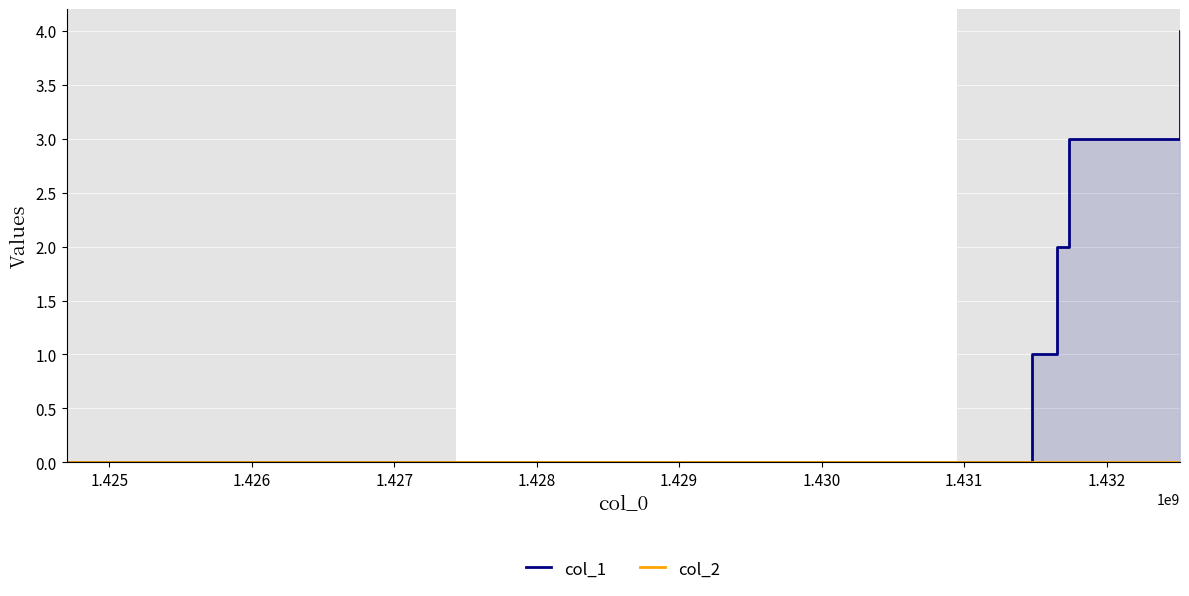

True or false: col_2 and col_1 intersect in this chart.

False